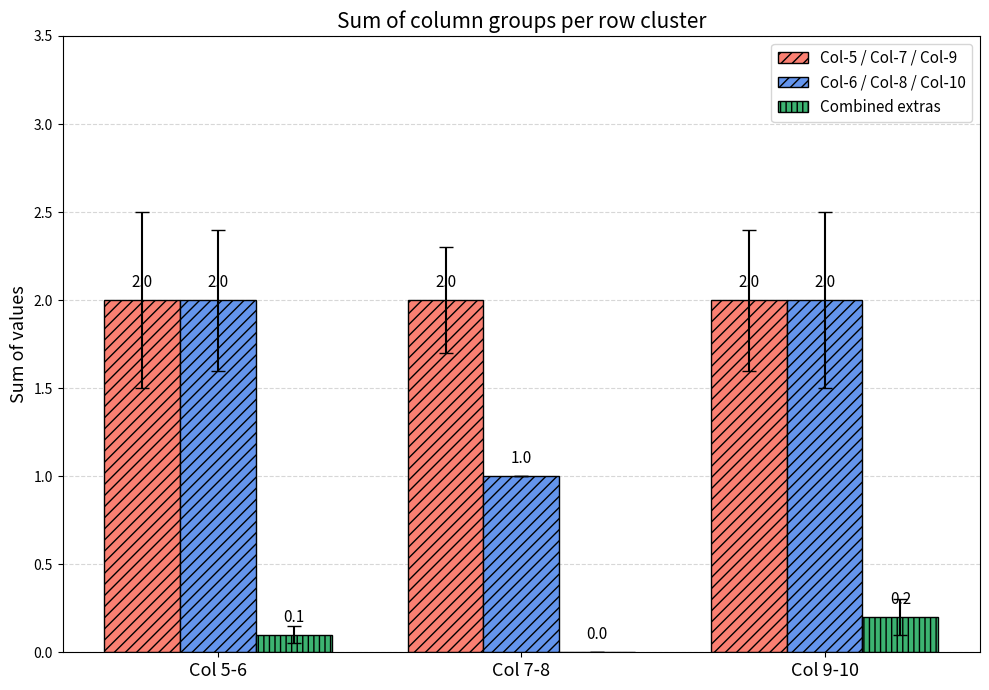

What is the total value across all series at Col 7-8?

3.0